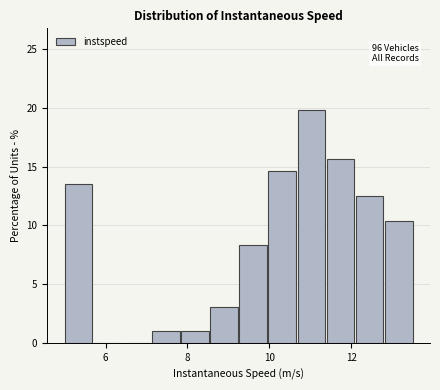

Read against the x-axis, roughly where is the centre of the tallest bar?

11.0